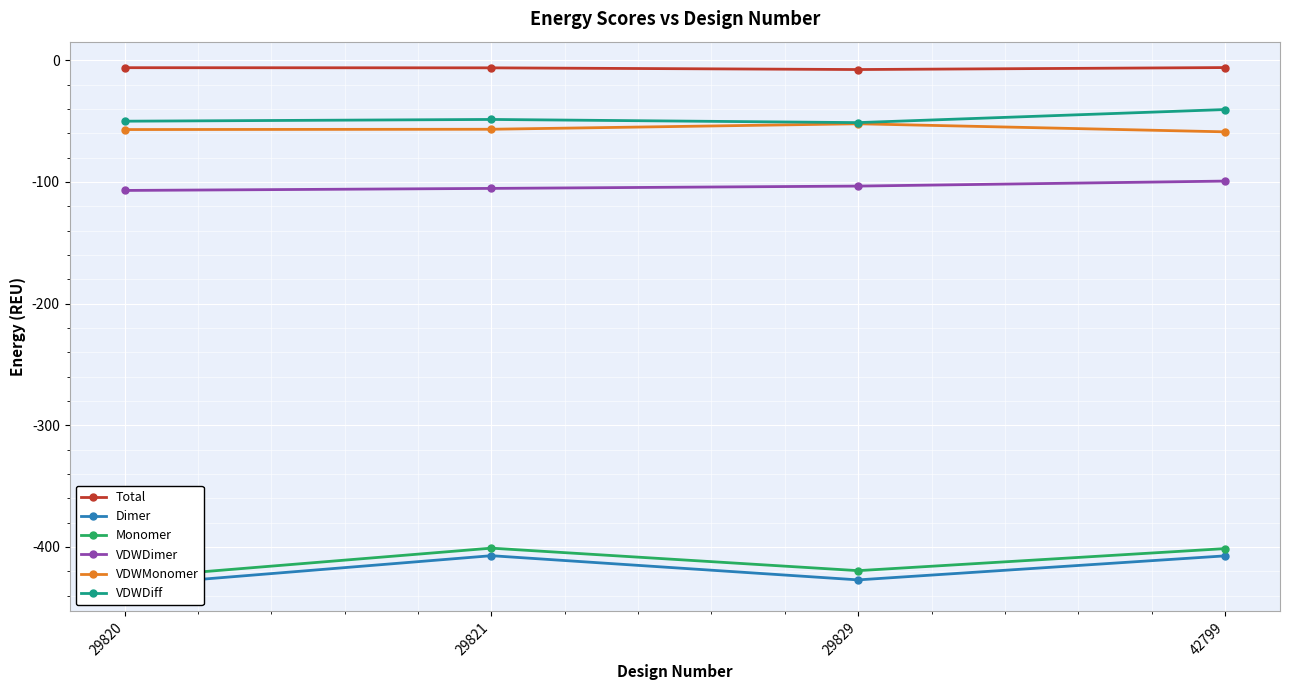

Read the Dimer value at 42799.

-407.4